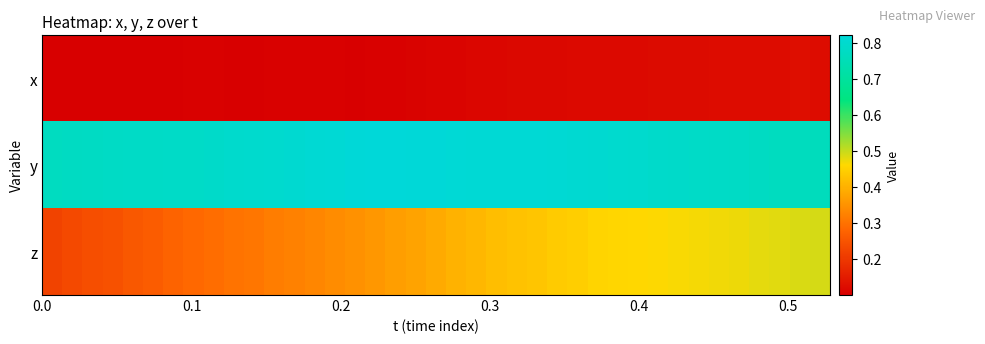

Count the number of categories in the chart.

39